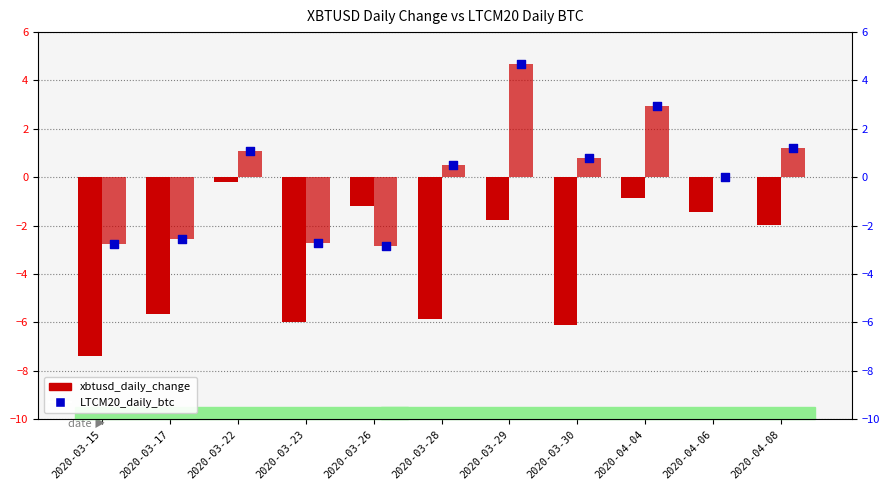

Is the value of LTCM20_daily_btc at 2020-03-26 greater than the value of xbtusd_daily_change at 2020-04-06?

No